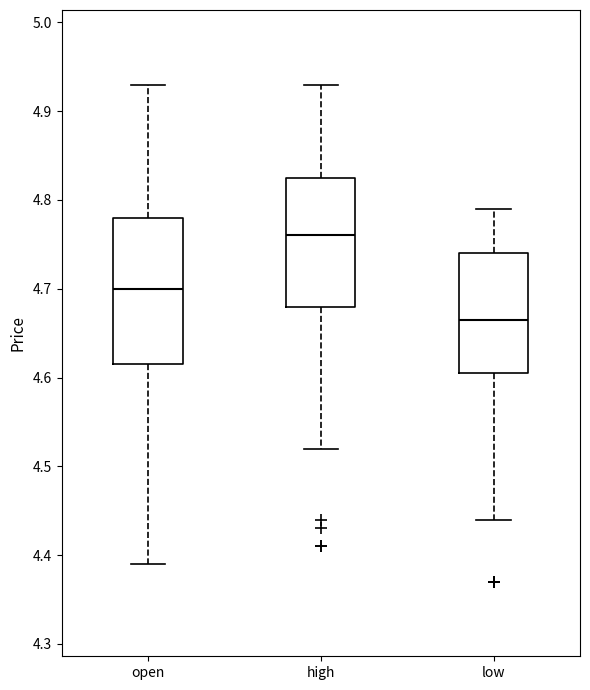

Where does the median line of the box for high sit on the y-axis? The values are not printed on the chart, so give them approximately, as read against the axis.

4.76